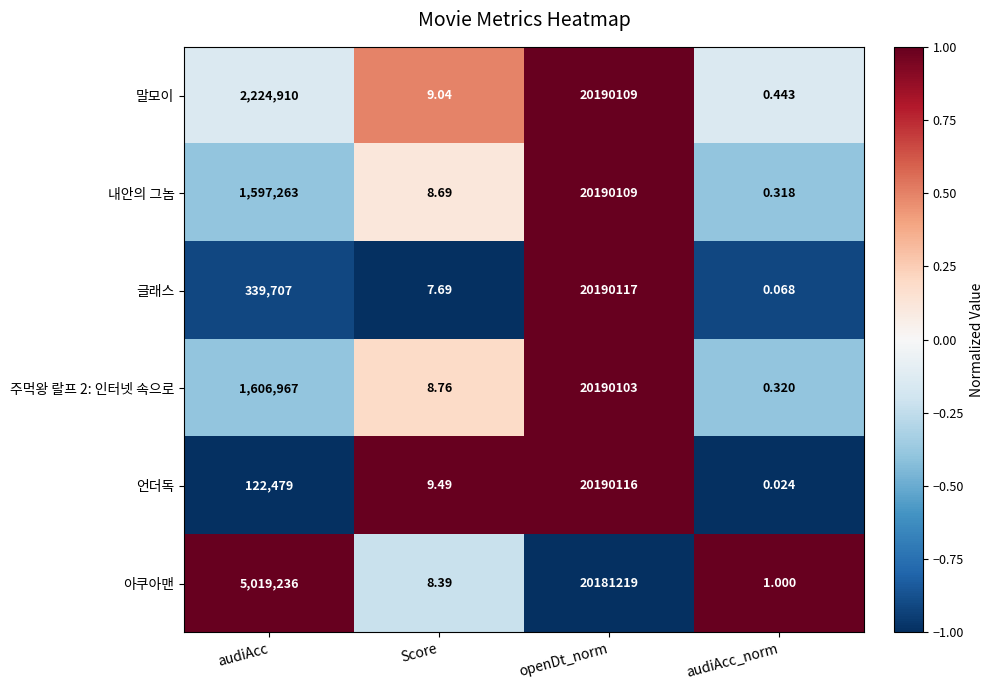

At which label is 글래스 closest to 10095058?

audiAcc